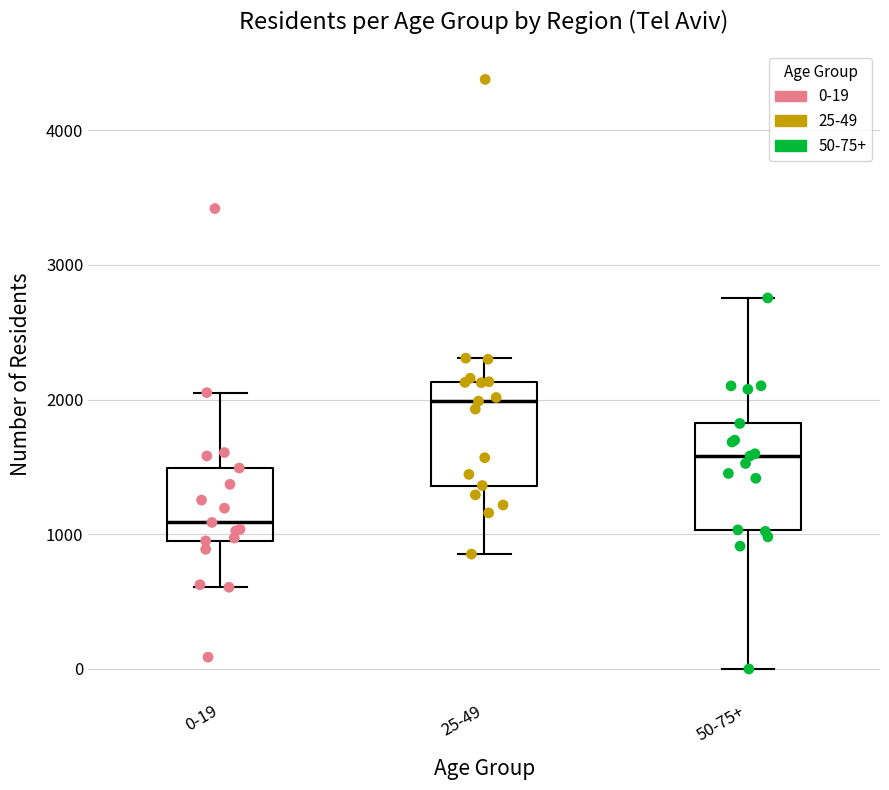

Reading left to right, read every box against the y-axis: the position of its median line, the range the box covers, and the ends of its whiskers. The values are not printed on the chart, so give them approximately, as read against the axis.

0-19: median 1100, box 1000 to 1500, whiskers 600 to 2100
25-49: median 2000, box 1400 to 2100, whiskers 900 to 2300
50-75+: median 1600, box 1000 to 1800, whiskers 0 to 2800